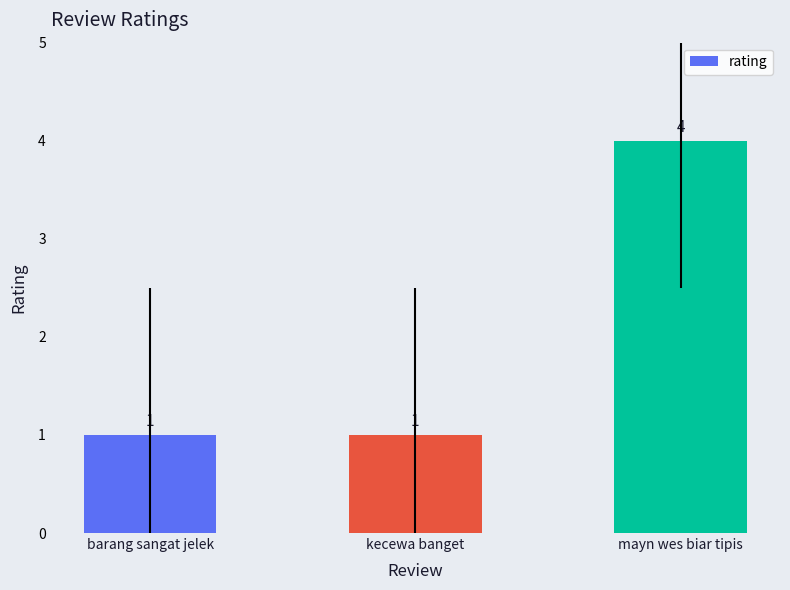

The chart shows a value of 7 at mayn wes biar tipis. True or false?

False